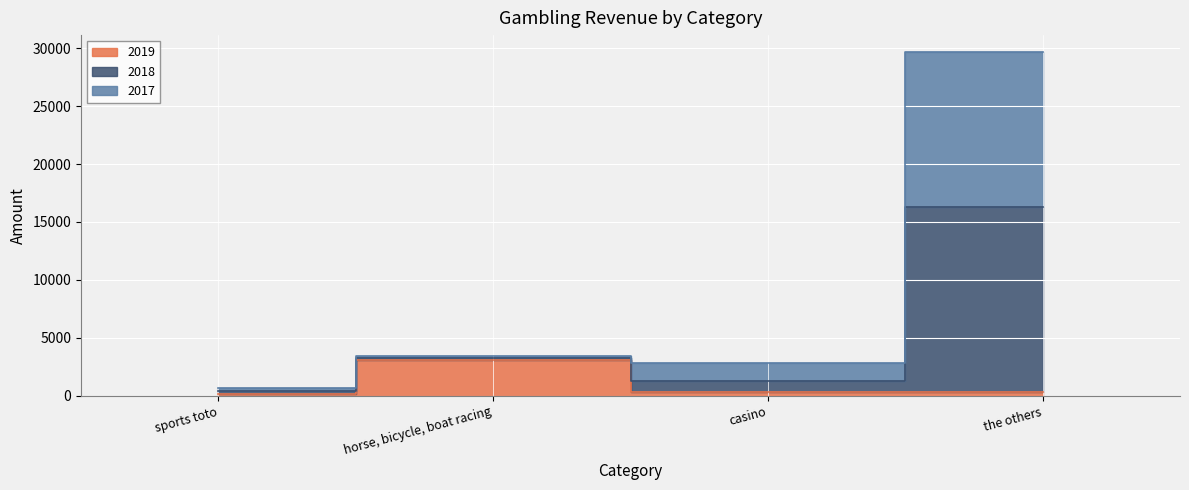

What is the spread (max minus min) of values at the others?

29274